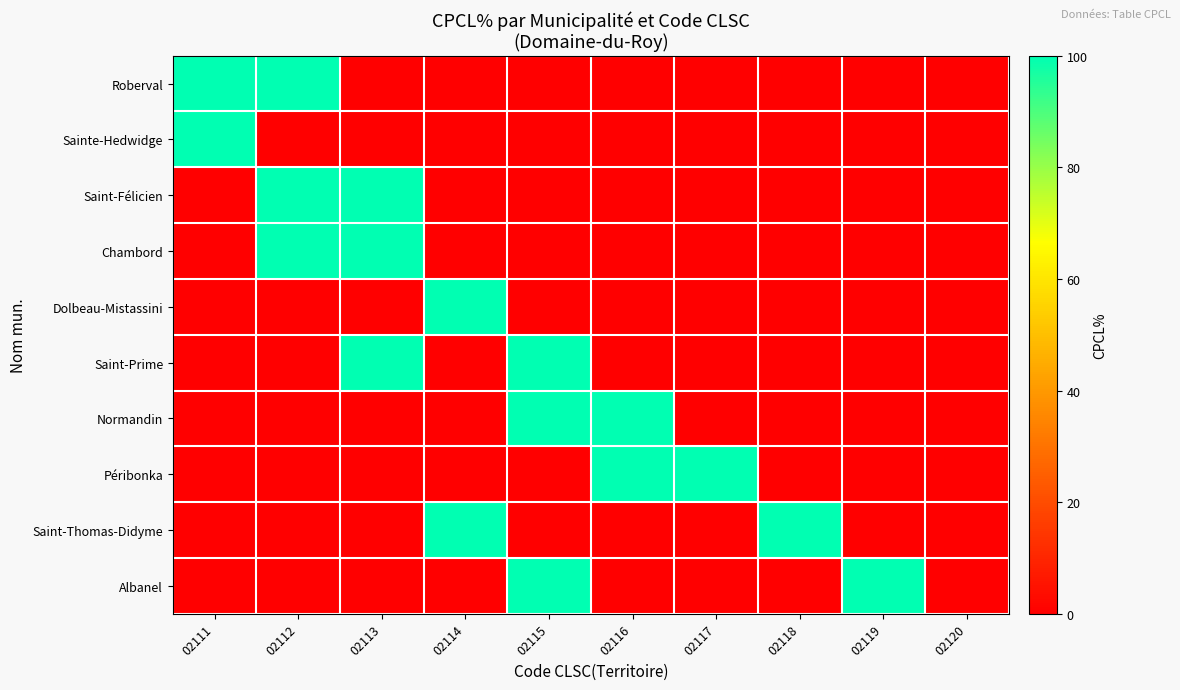

Which series has the widest spread of values?

Roberval